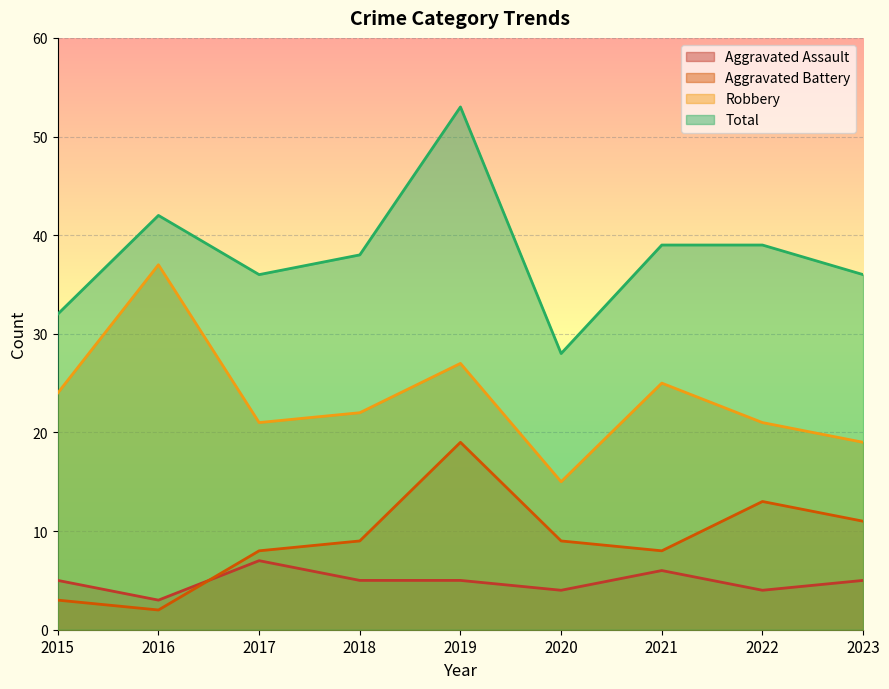

True or false: Robbery and Aggravated Battery intersect in this chart.

False